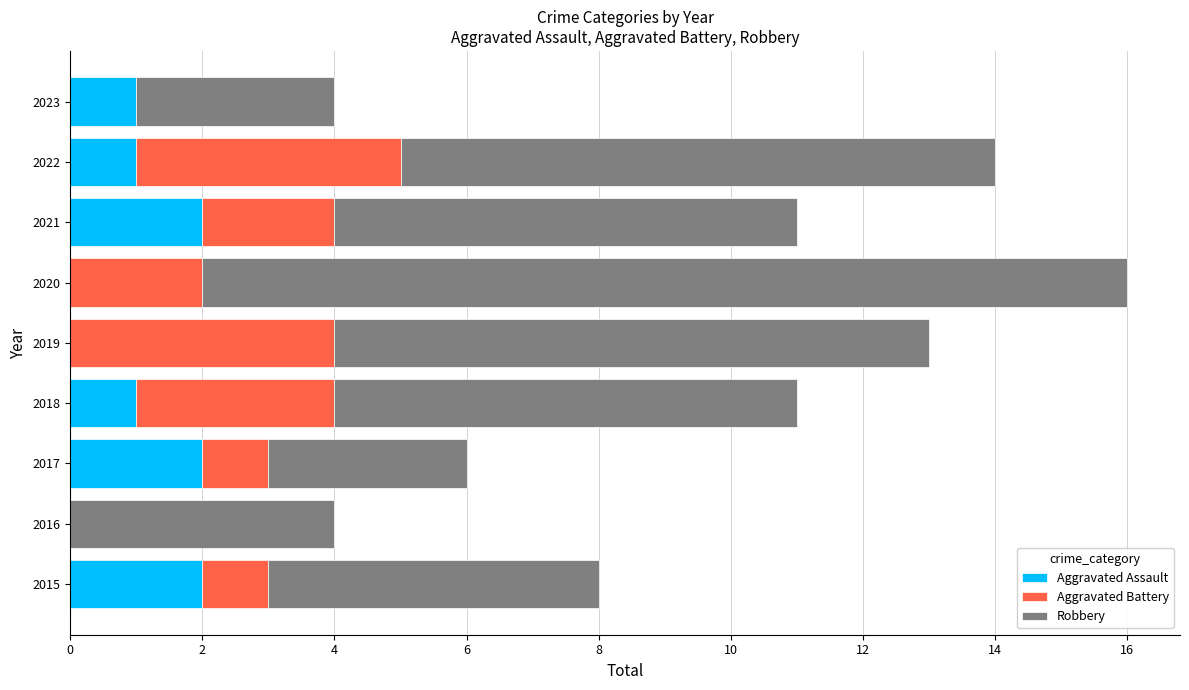

What is the total value across all series at 2017?

6